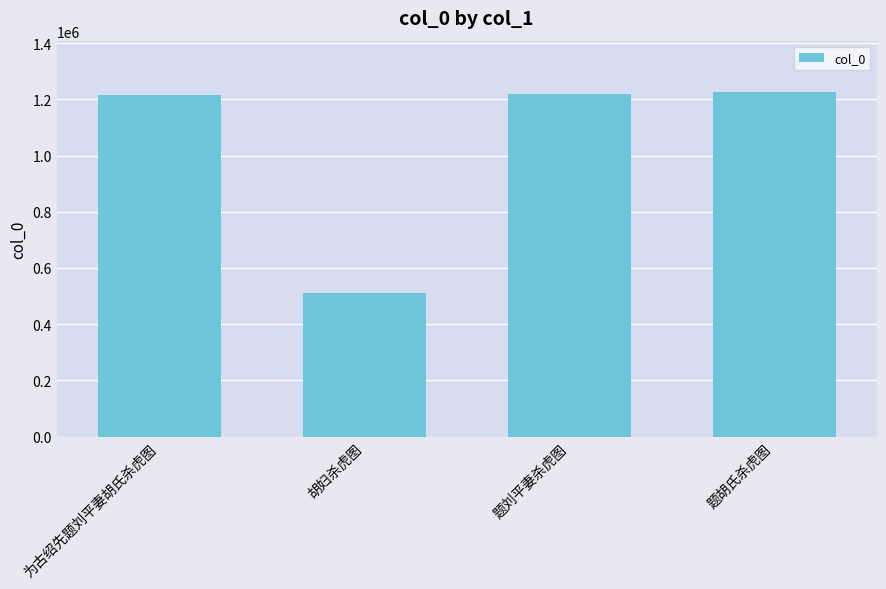

True or false: the data shows 481259 at 为古绍先题刘平妻胡氏杀虎图.

False